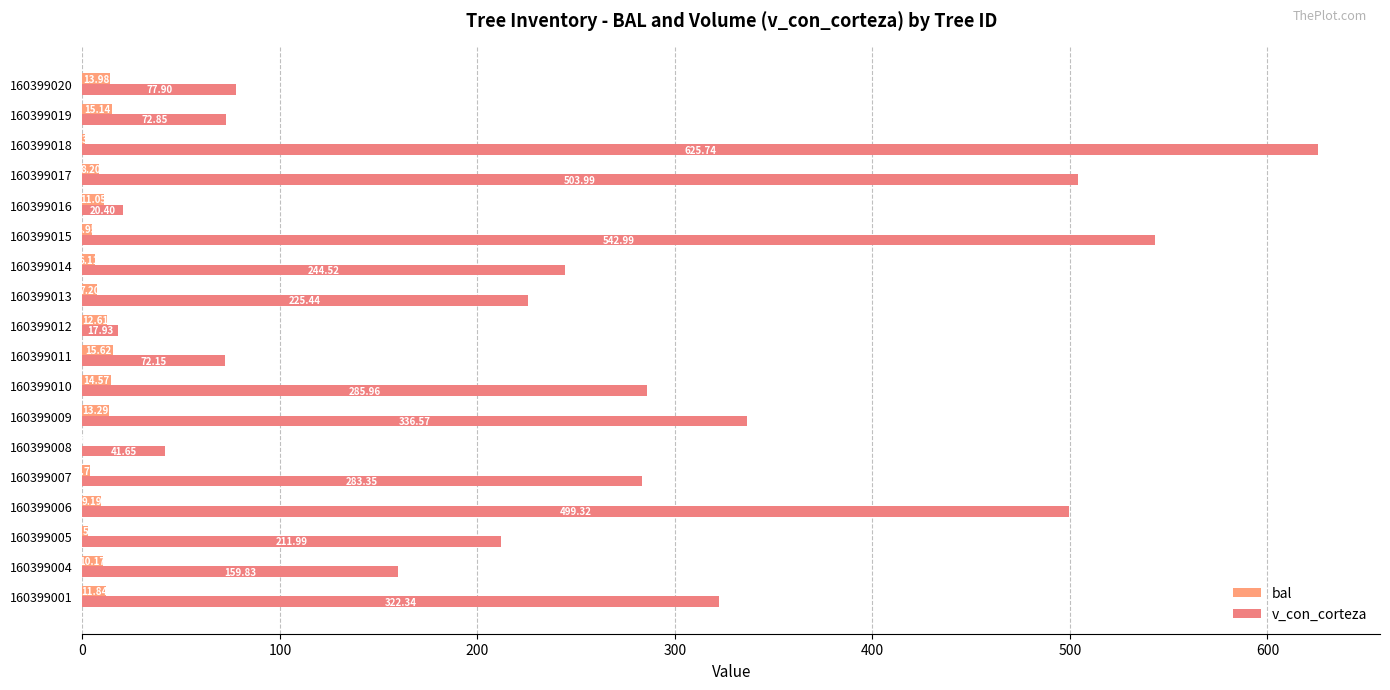

How many data points in bal are above 10?

9